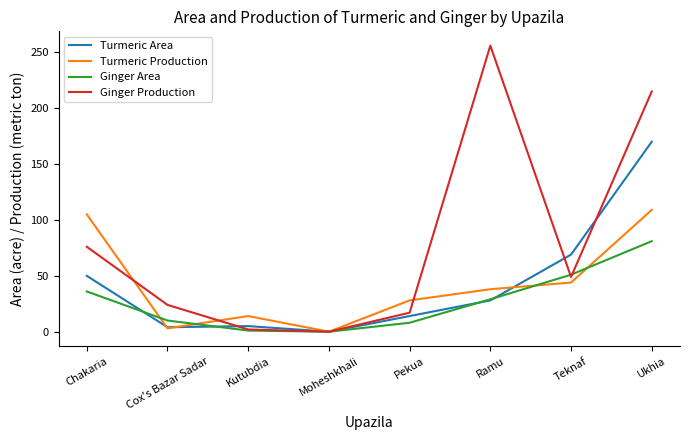

What position from the left is Chakaria?

1